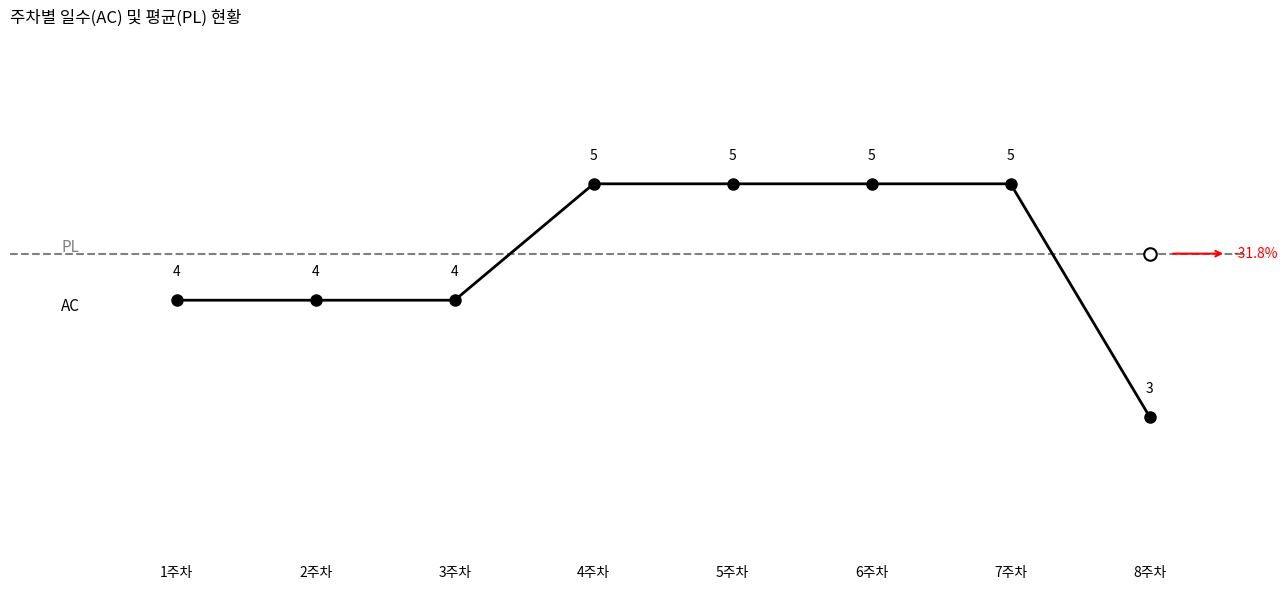

What is the sum of the values at 8주차 and 6주차?

8